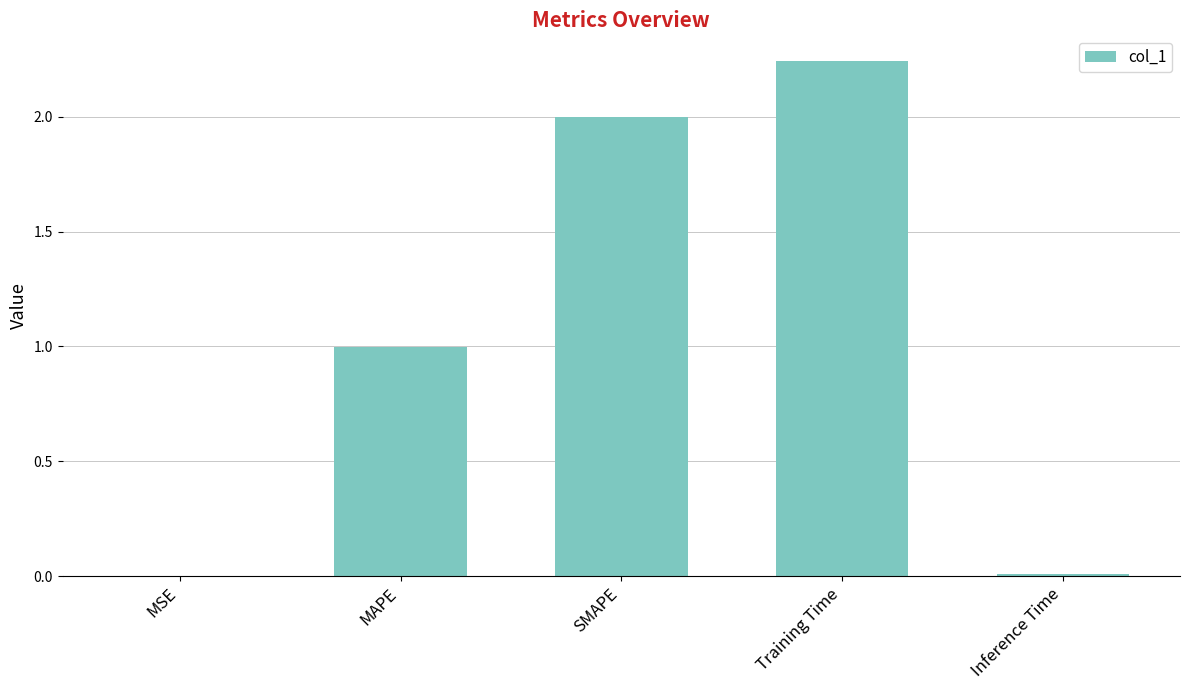

Which has a higher value, Training Time or MSE?

Training Time